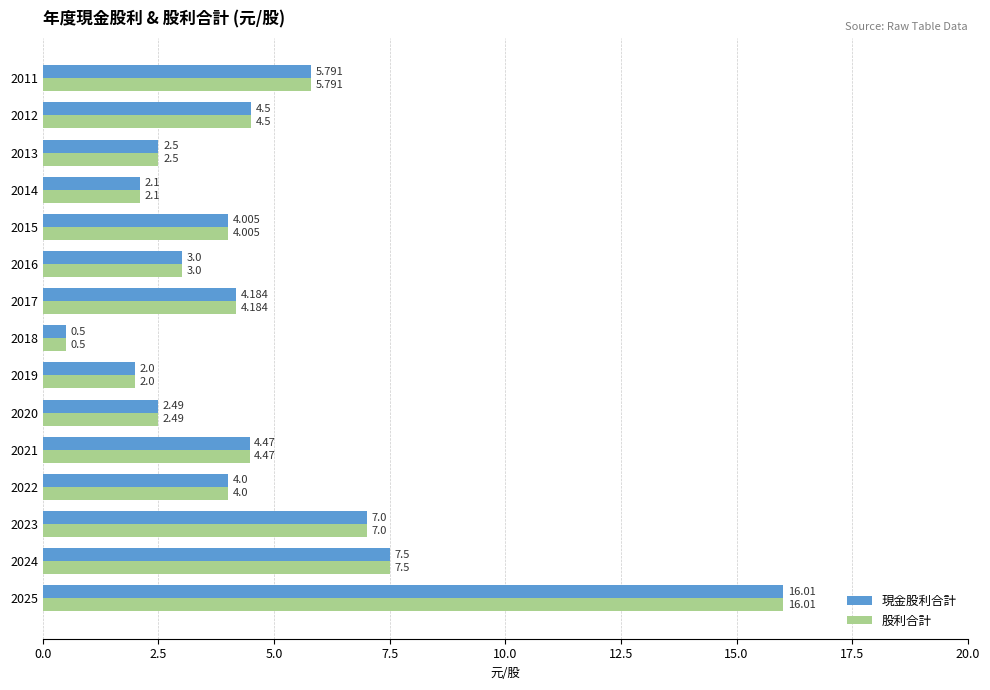

Is the value of 股利合計 at 2017 greater than the value of 現金股利合計 at 2012?

No